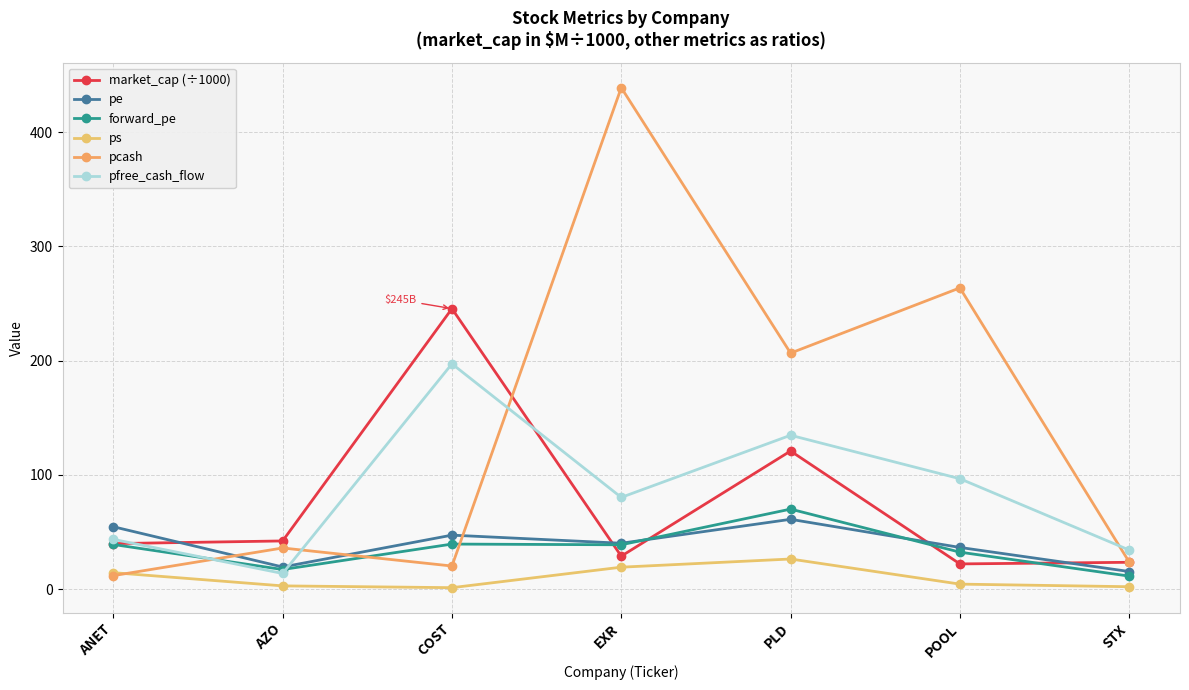

How many data points in market_cap (÷1000) are less than 39?

3